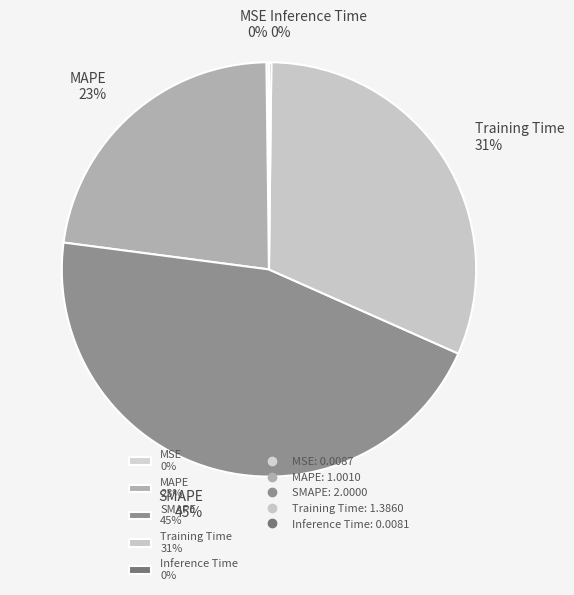

Combined, do MAPE 23% and SMAPE 45% account for over 50%?

Yes